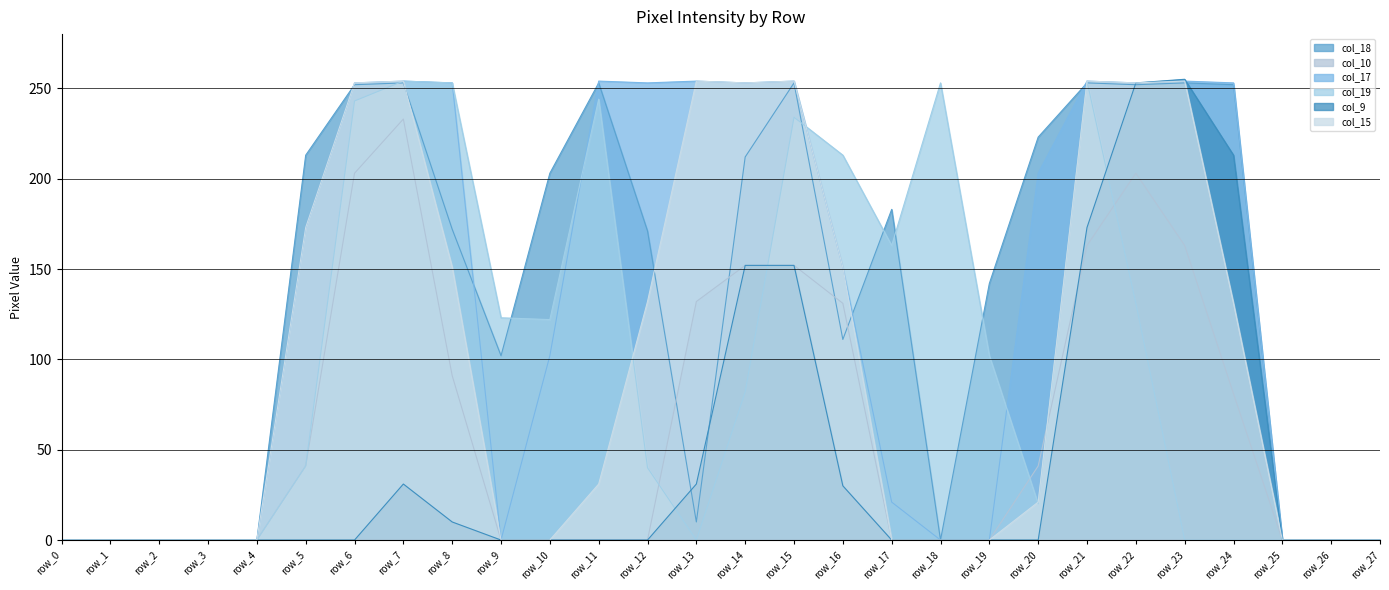

At which category does col_19 reach its first local valley?

row_10